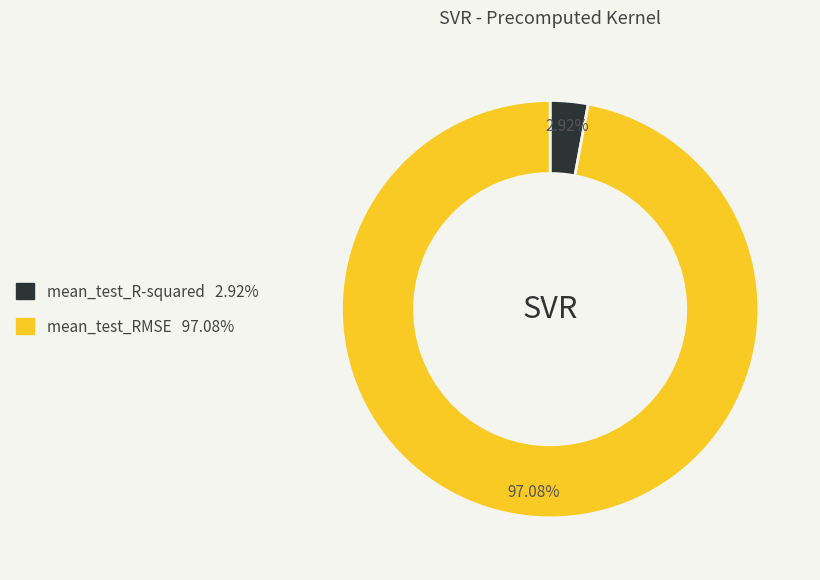

Which has a higher value, mean_test_RMSE or mean_test_R-squared?

mean_test_RMSE